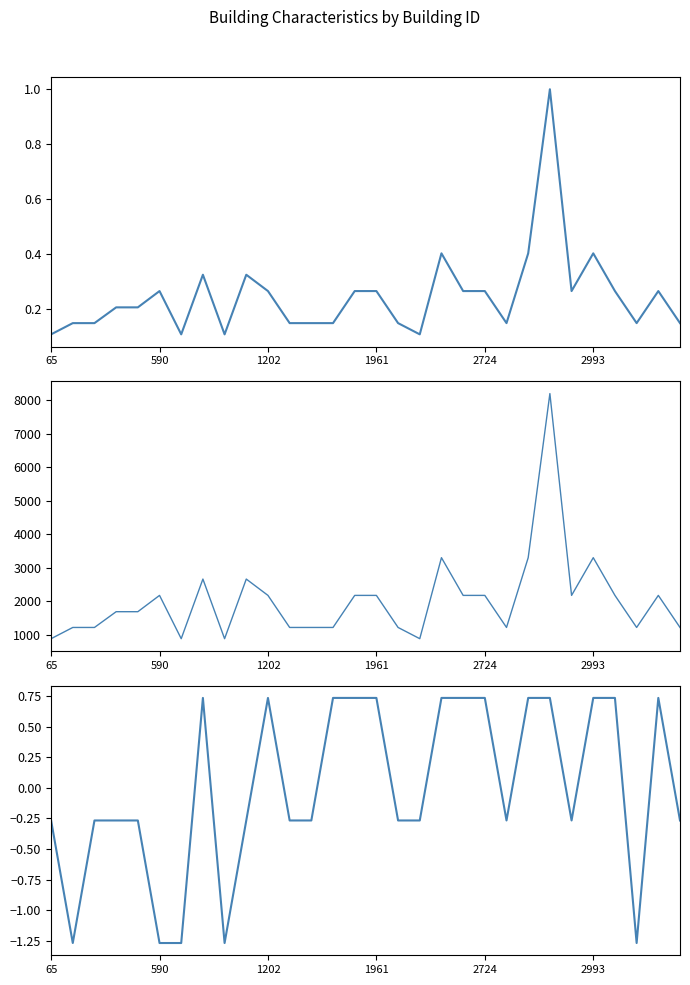

Which series has the largest total across all categories?

in.sqft